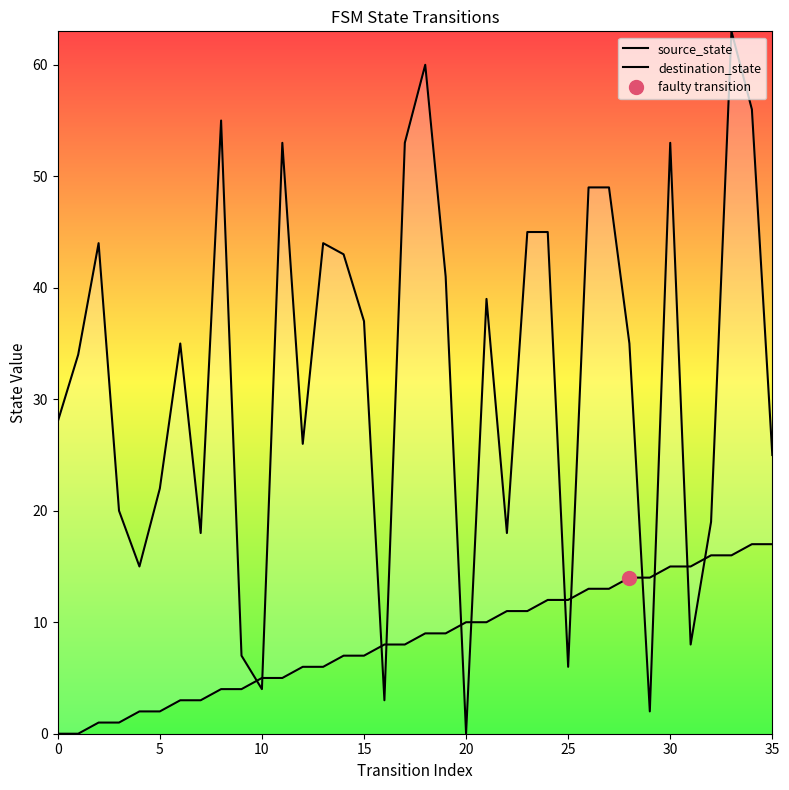

The value of source_state at 24 is 20. True or false?

False